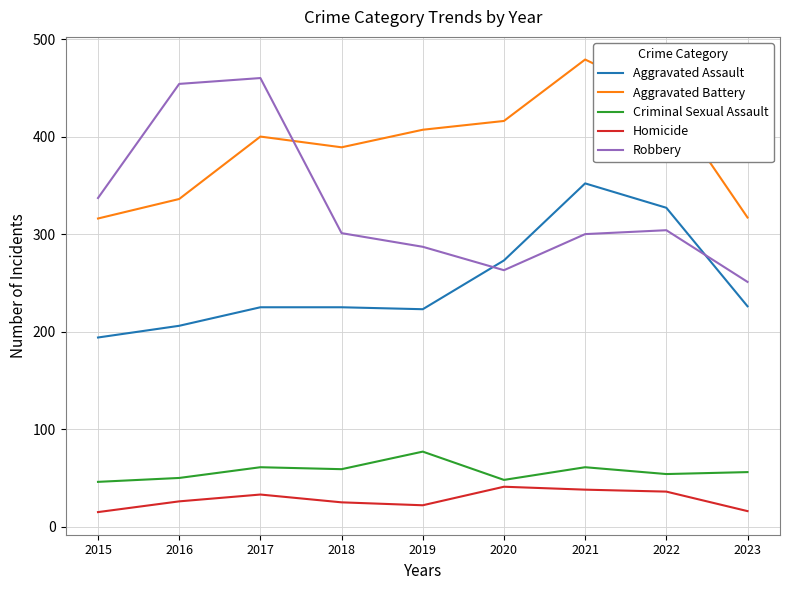

List the series in order of their peak value, highest first.

Aggravated Battery, Robbery, Aggravated Assault, Criminal Sexual Assault, Homicide